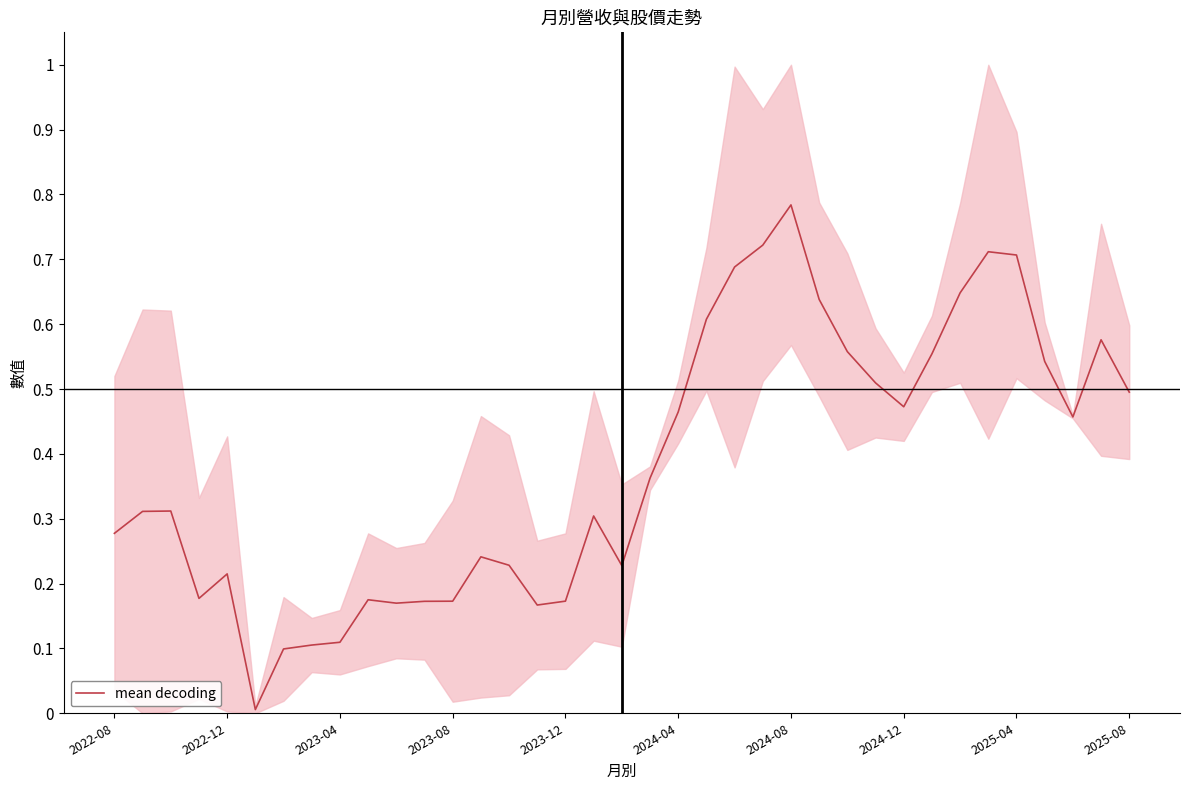

What is the maximum value shown in the chart?

0.8